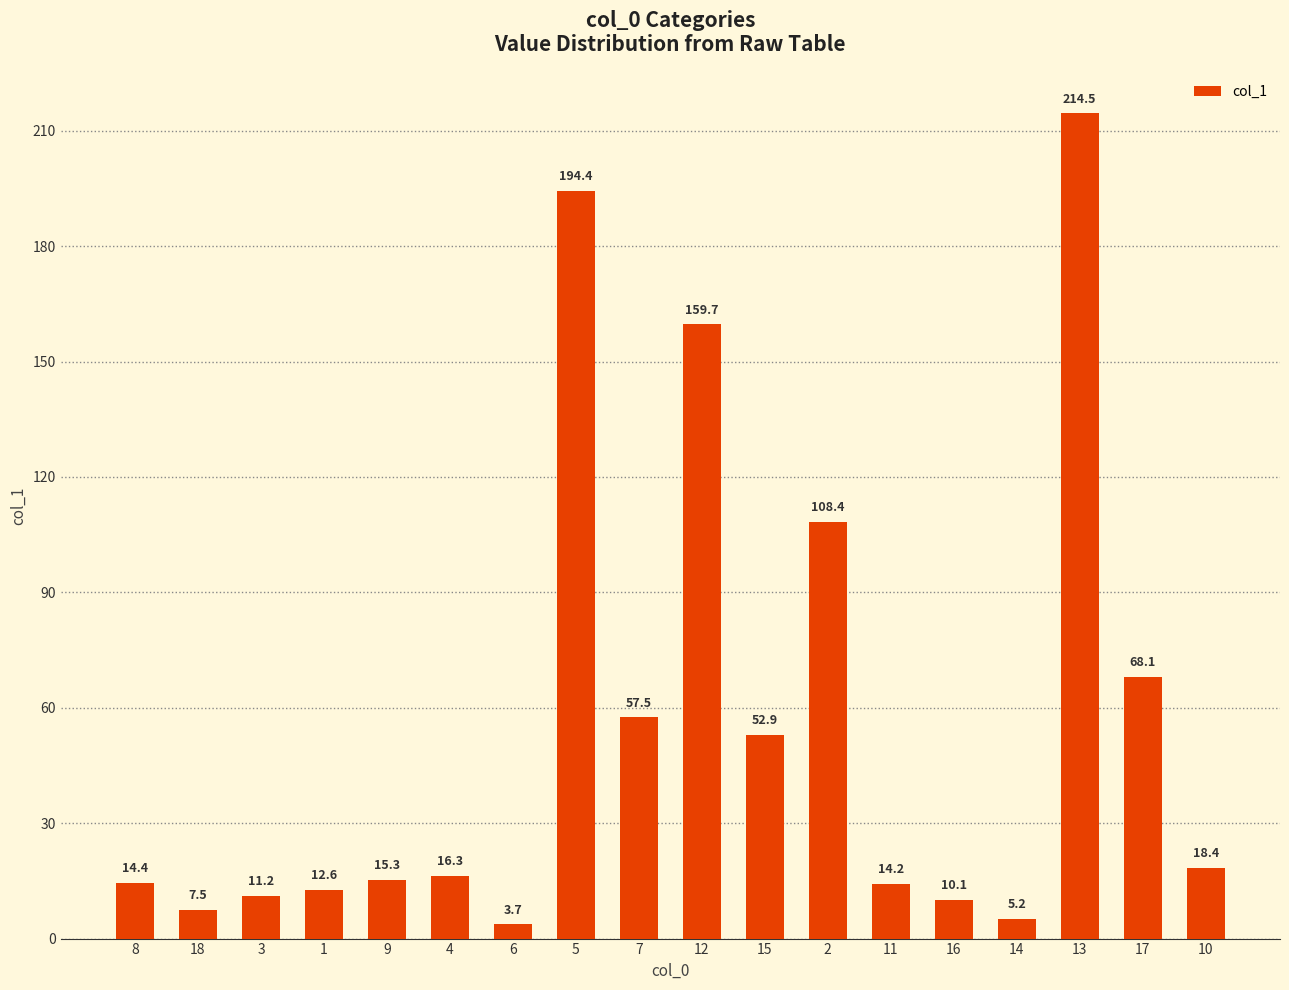

Reading left to right, transcribe all the data shown in this chart.

8=14.4	18=7.5	3=11.2	1=12.6	9=15.3	4=16.3	6=3.7	5=194.4	7=57.5	12=159.7	15=52.9	2=108.4	11=14.2	16=10.1	14=5.2	13=214.5	17=68.1	10=18.4